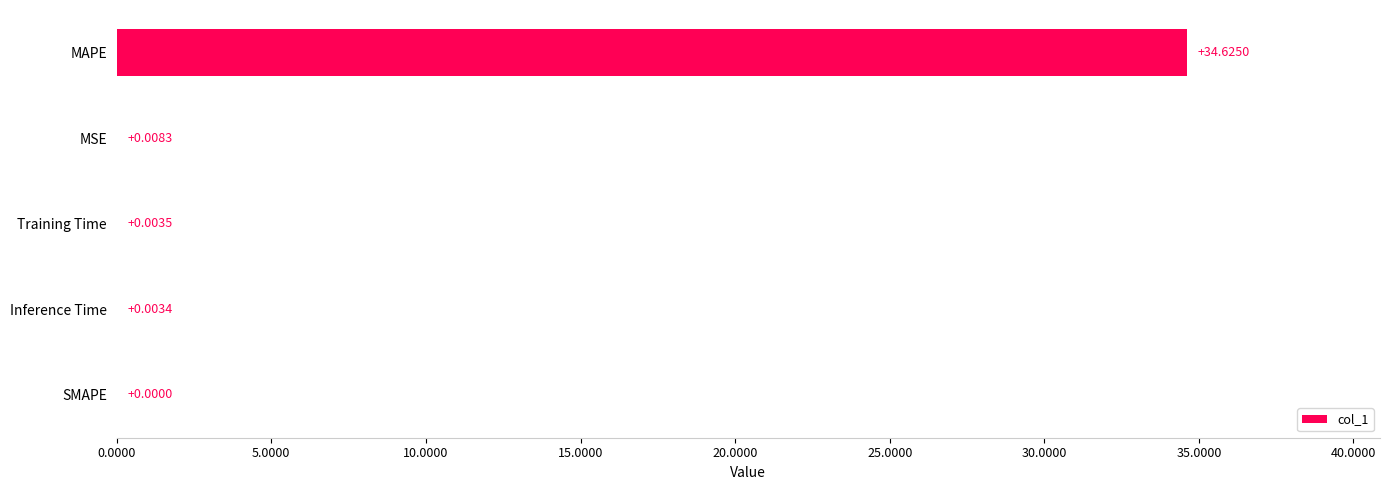

At which category does the chart reach its peak across all series?

MAPE